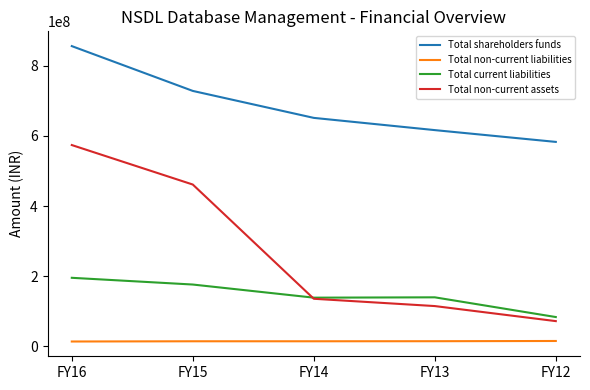

What are all the series names shown in the legend?

Total shareholders funds, Total non-current liabilities, Total current liabilities, Total non-current assets